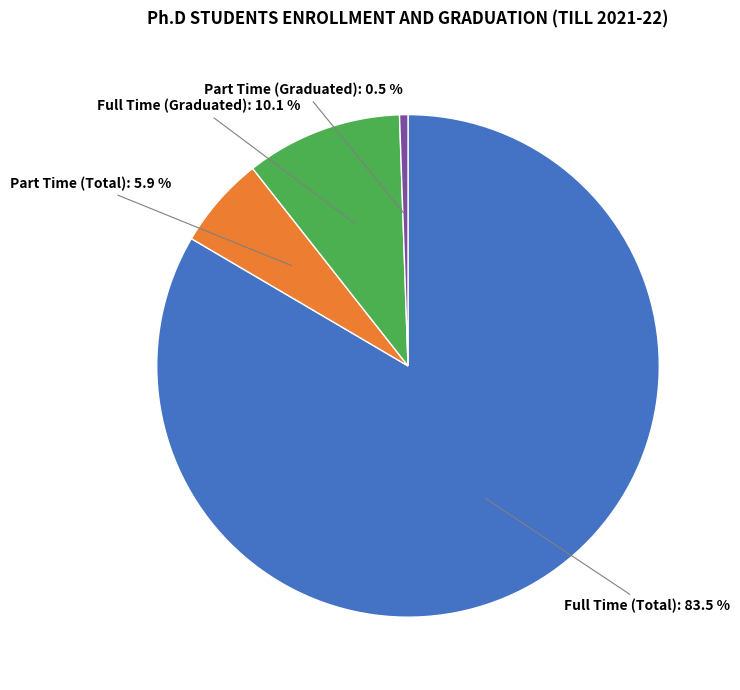

Is there any slice that represents more than half of the pie?

Yes